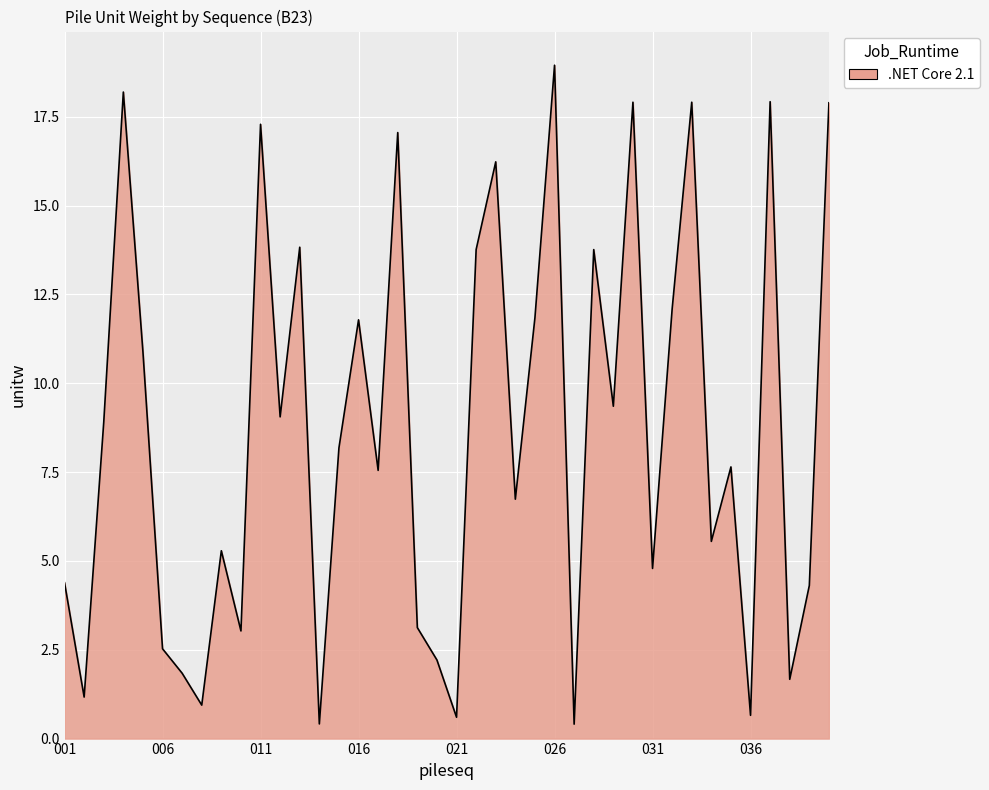

What is the maximum value shown in the chart?

18.9